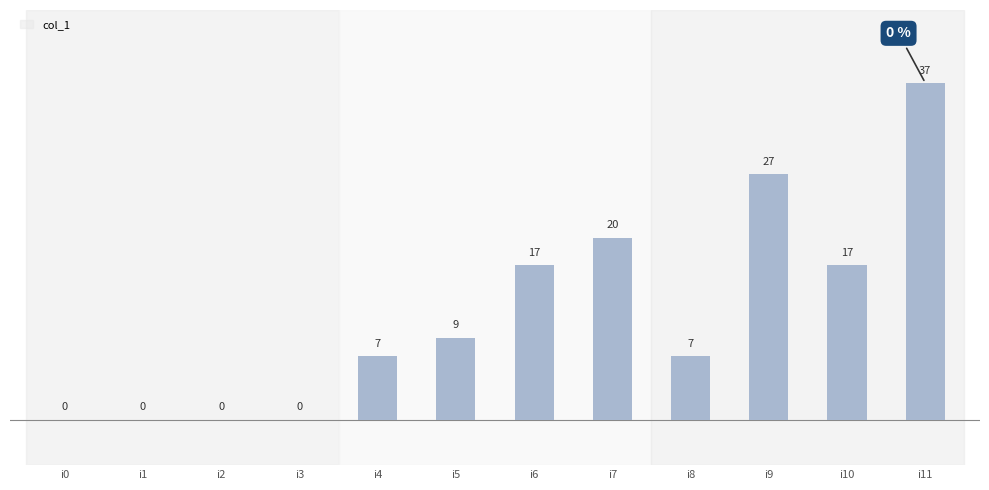

How many bars are there in total?

12